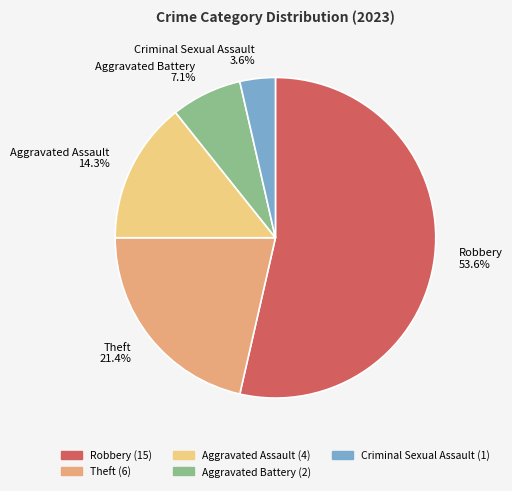

Is there a majority slice in this chart?

Yes